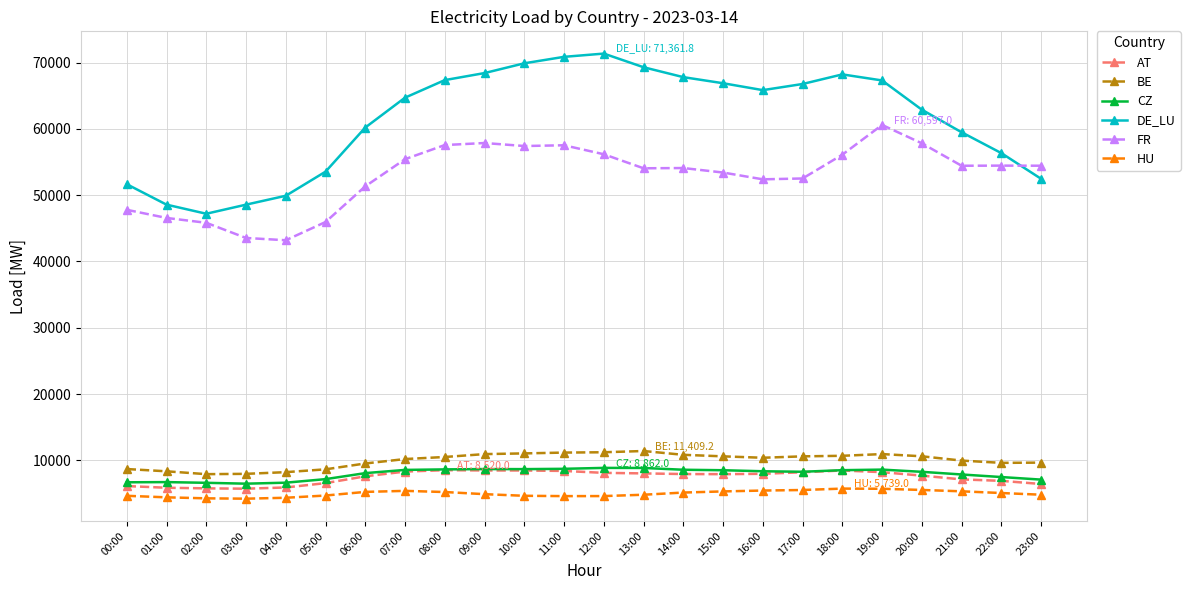

Which series has the largest range (max minus min)?

DE_LU